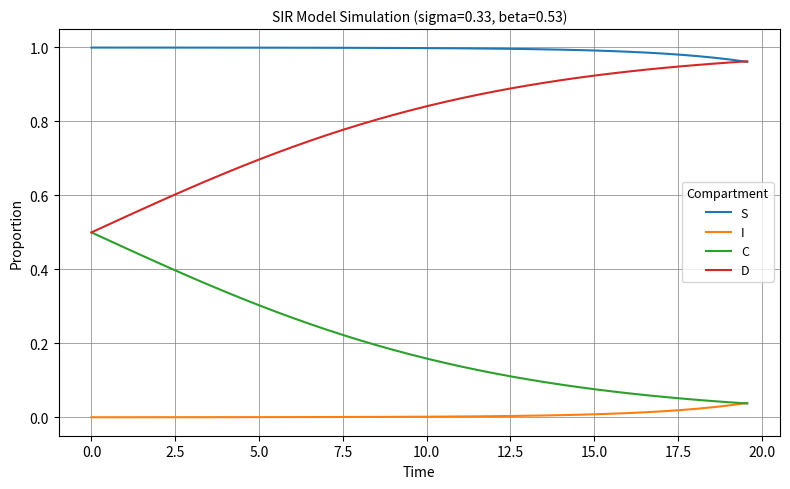

Which series has the largest total across all categories?

S